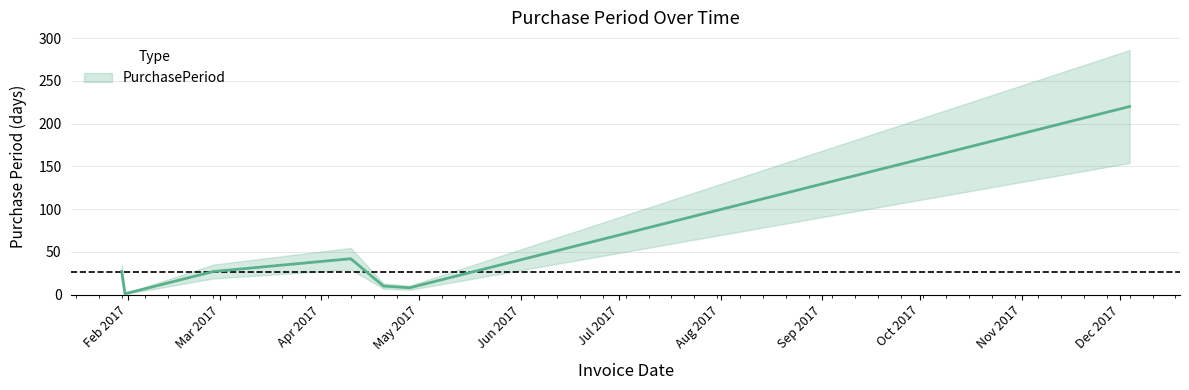

How many categories are shown in the chart?

7